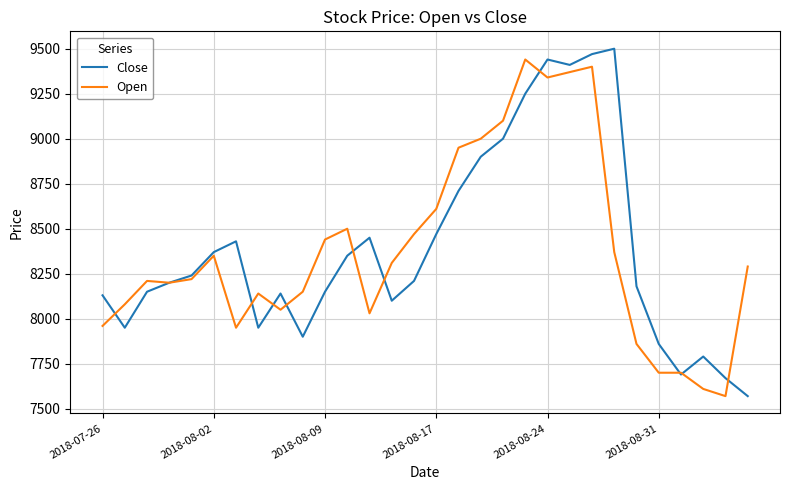

What is the greatest value displayed?

9500